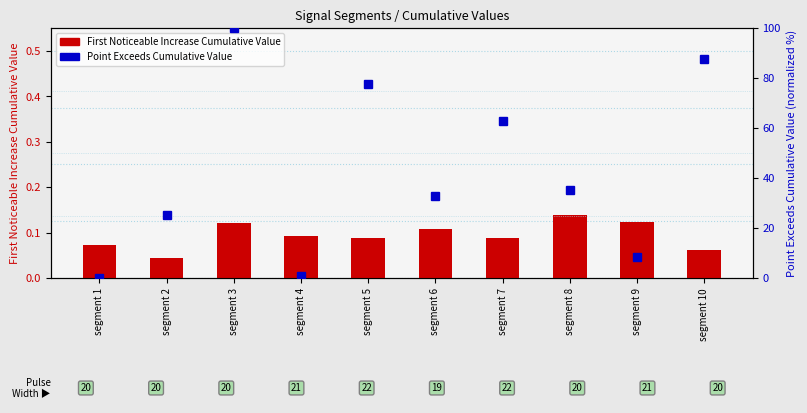

Reading left to right, extract all data points from this chart.

First_Noticeable_Increase_Cumulative_Value: segment 1=0.1	segment 2=0.0	segment 3=0.1	segment 4=0.1	segment 5=0.1	segment 6=0.1	segment 7=0.1	segment 8=0.1	segment 9=0.1	segment 10=0.1
Point_Exceeds_Cumulative_Value: segment 1=0.0	segment 2=25.4	segment 3=100.0	segment 4=0.8	segment 5=77.4	segment 6=32.8	segment 7=62.7	segment 8=35.2	segment 9=8.4	segment 10=87.7